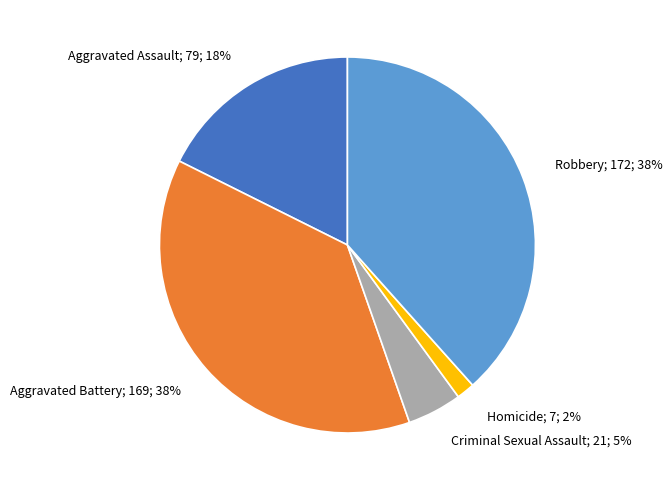

Is there a majority slice in this chart?

No